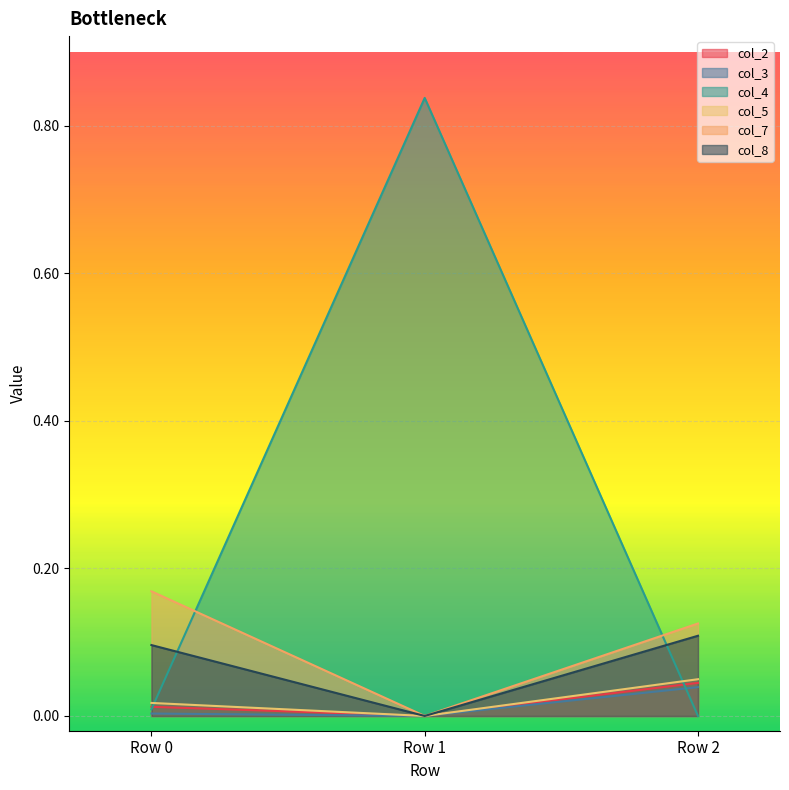

What is the value of the col_8 point at the 3rd from the left?

0.1